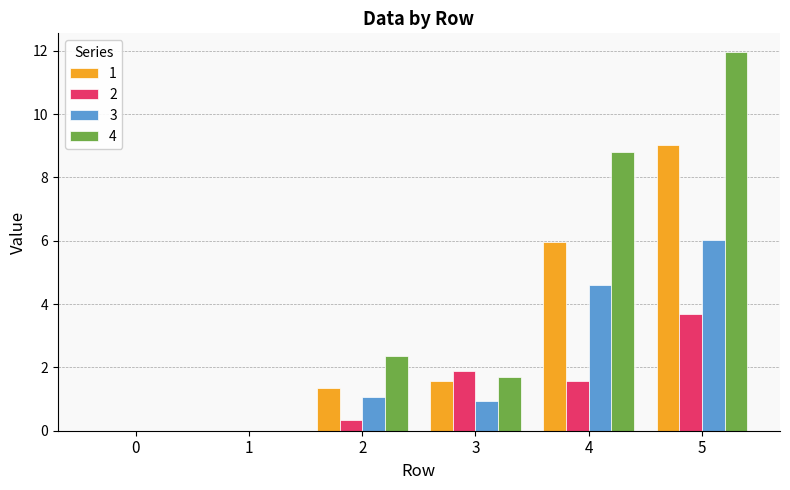

How many data points in 4 are above 2?

3